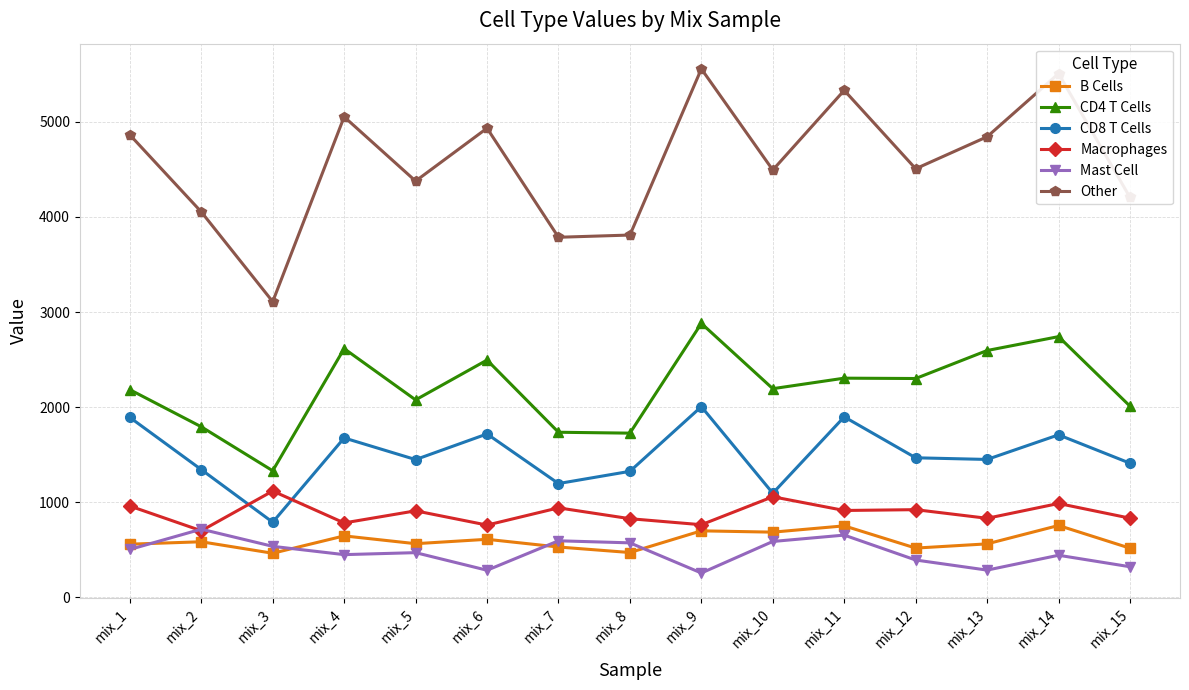

What is the value of the Macrophages point at the 11th from the left?

913.0